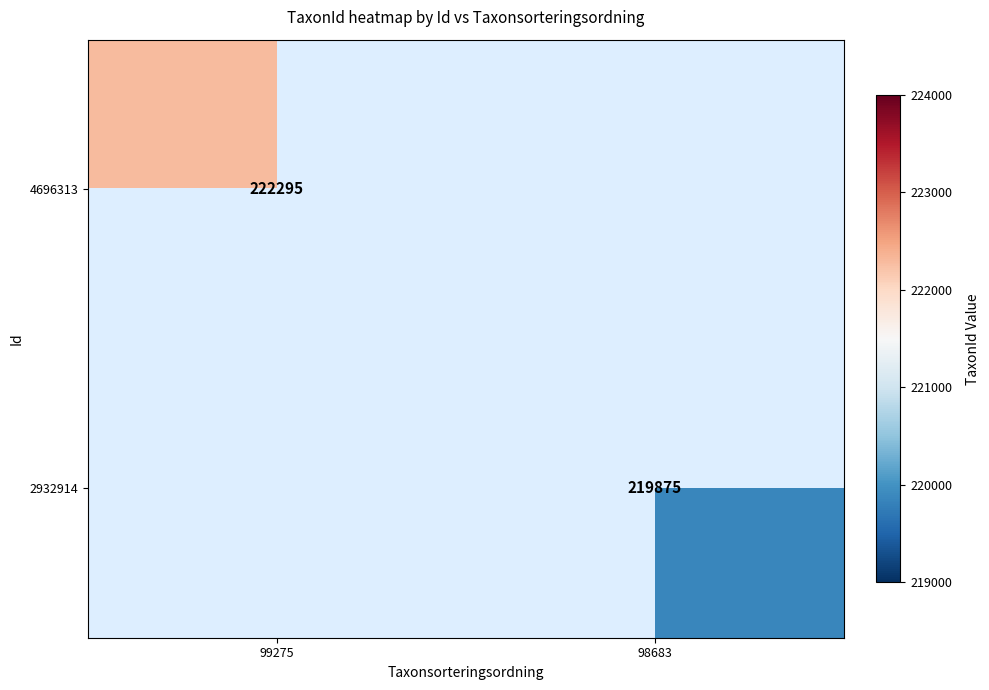

Count the number of data series in this chart.

2